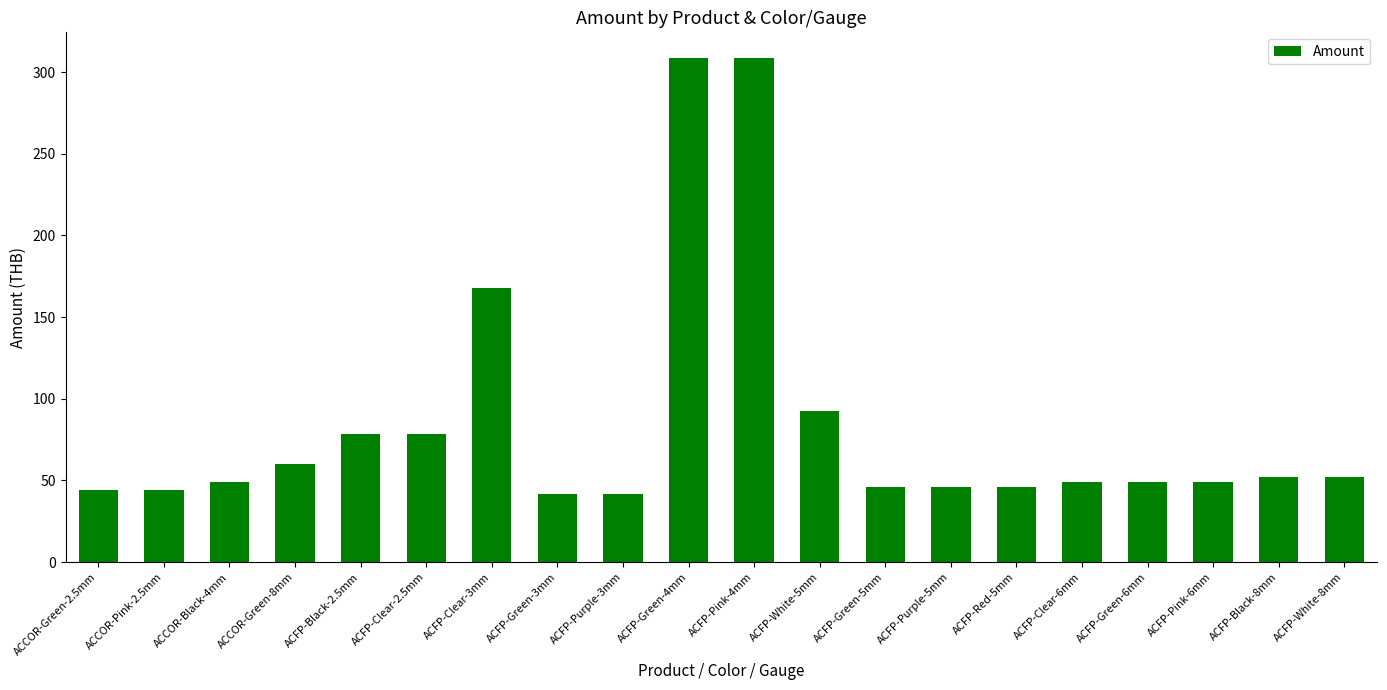

What is the greatest value displayed?

308.8